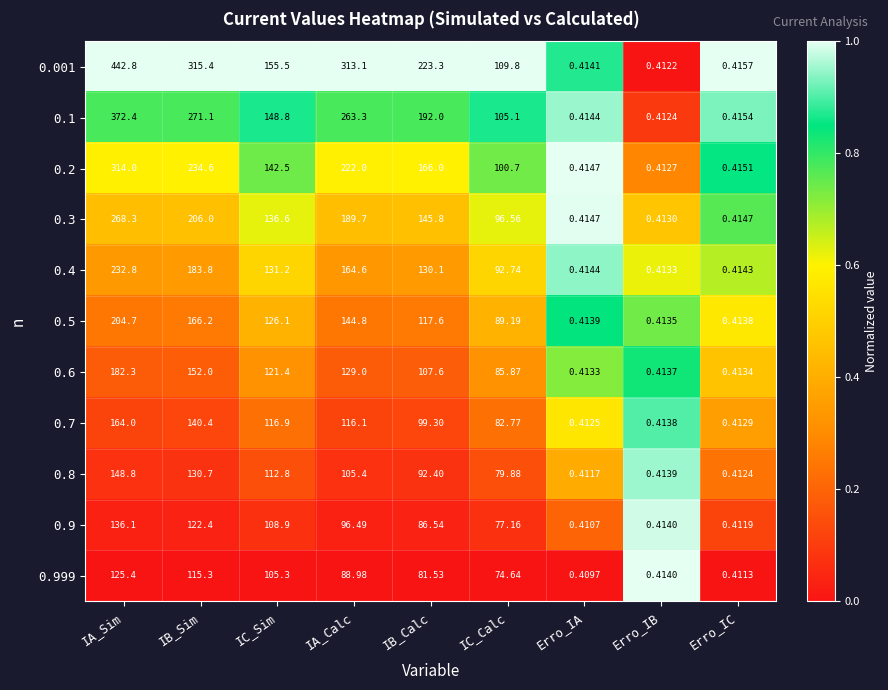

Rank the categories by 0.4 value from lowest to highest.

Erro_IB, Erro_IC, Erro_IA, IC_Calc, IB_Calc, IC_Sim, IA_Calc, IB_Sim, IA_Sim